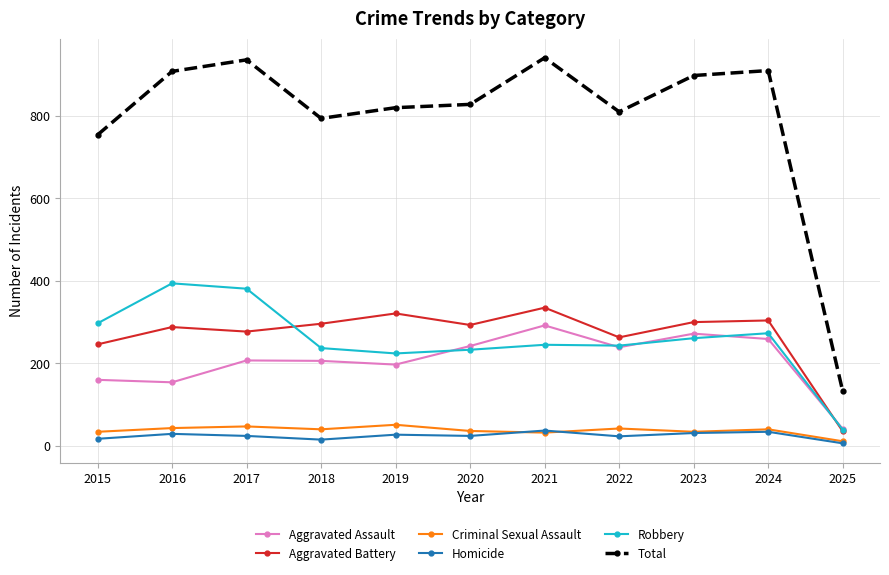

At how many categories does at least one series exceed 56?

11